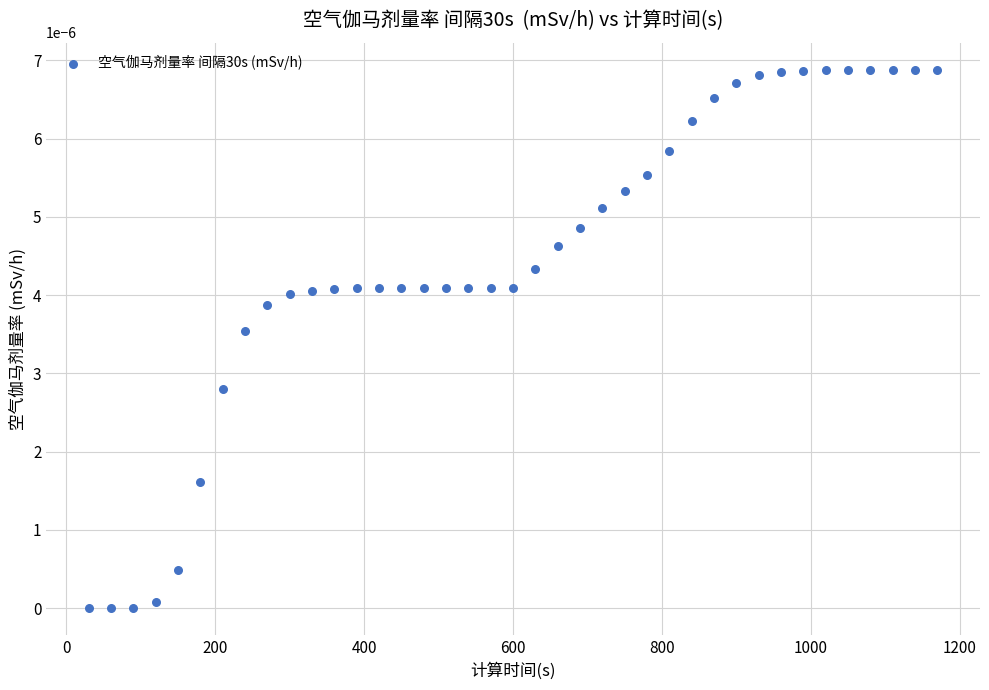

What is the range of X values (max minus min)?

1140.0